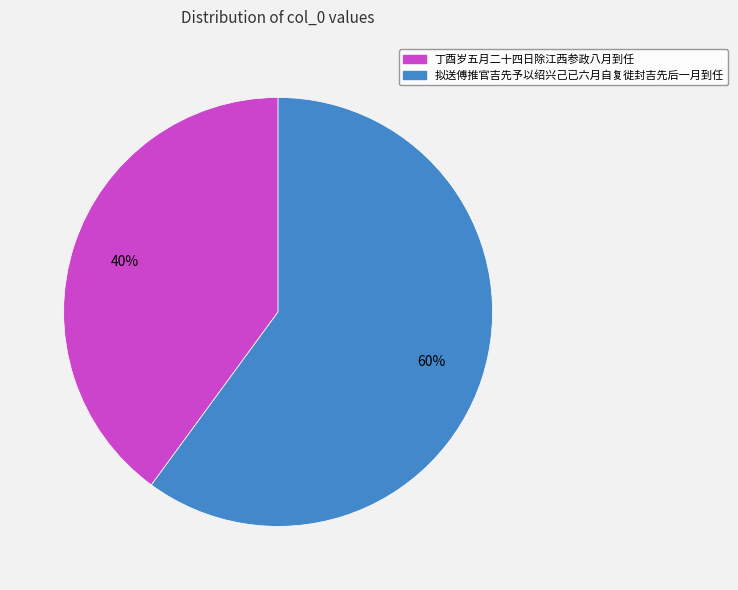

True or false: 丁酉岁五月二十四日除江西参政八月到任 accounts for 40% of the total.

True